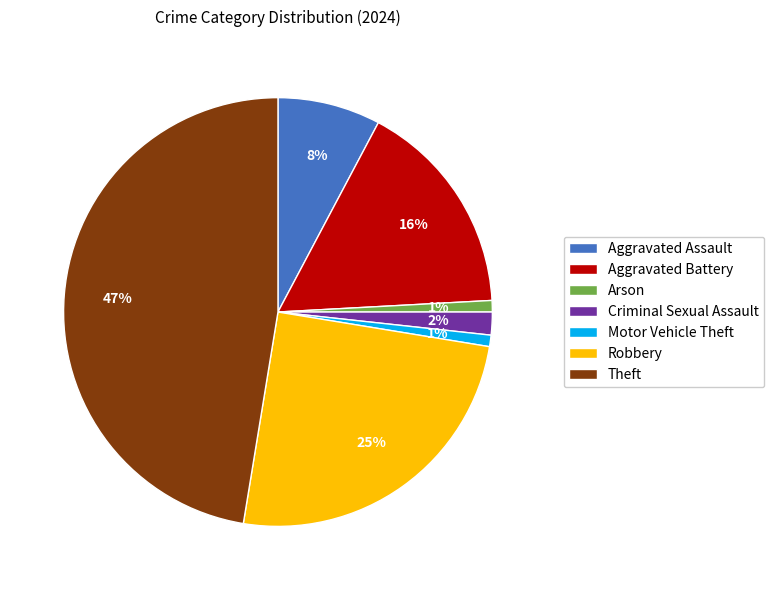

True or false: Aggravated Battery accounts for 16% of the total.

True